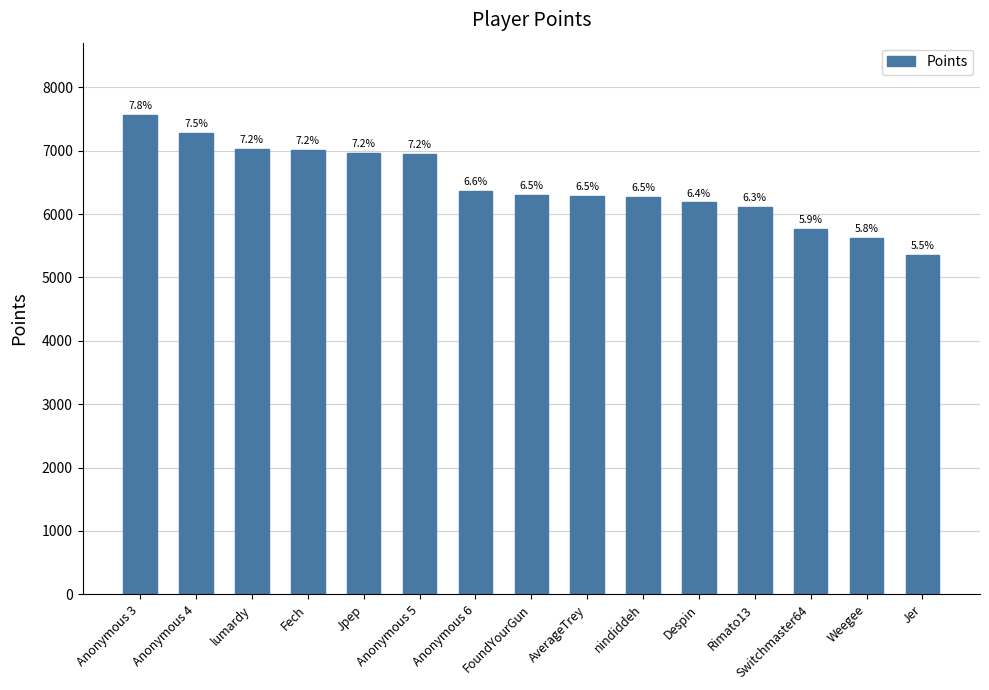

What is the sum of the values at Anonymous 4 and Fech?

14290